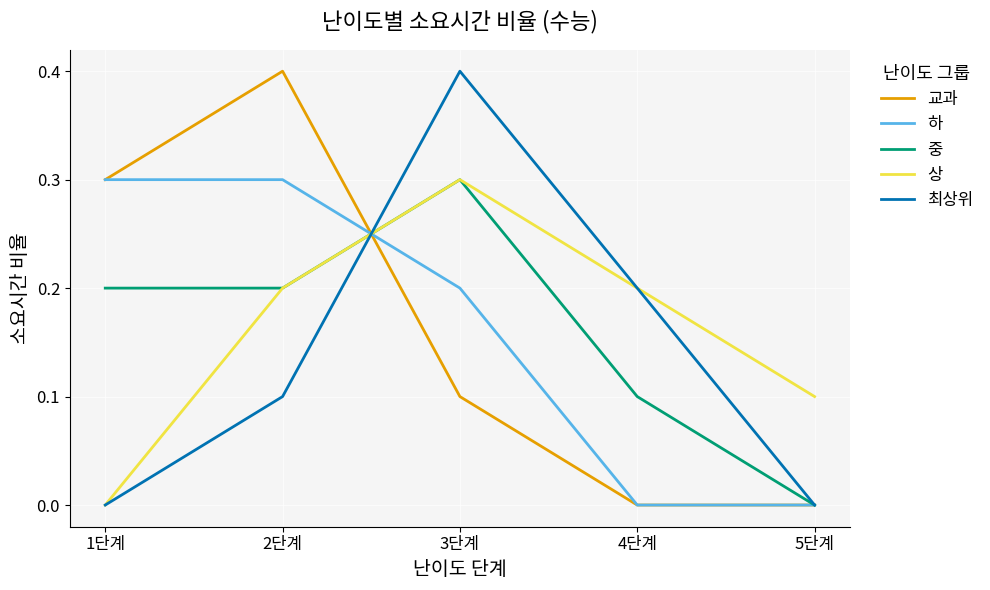

Between which two adjacent categories do 하 and 상 first intersect?

2단계 and 3단계